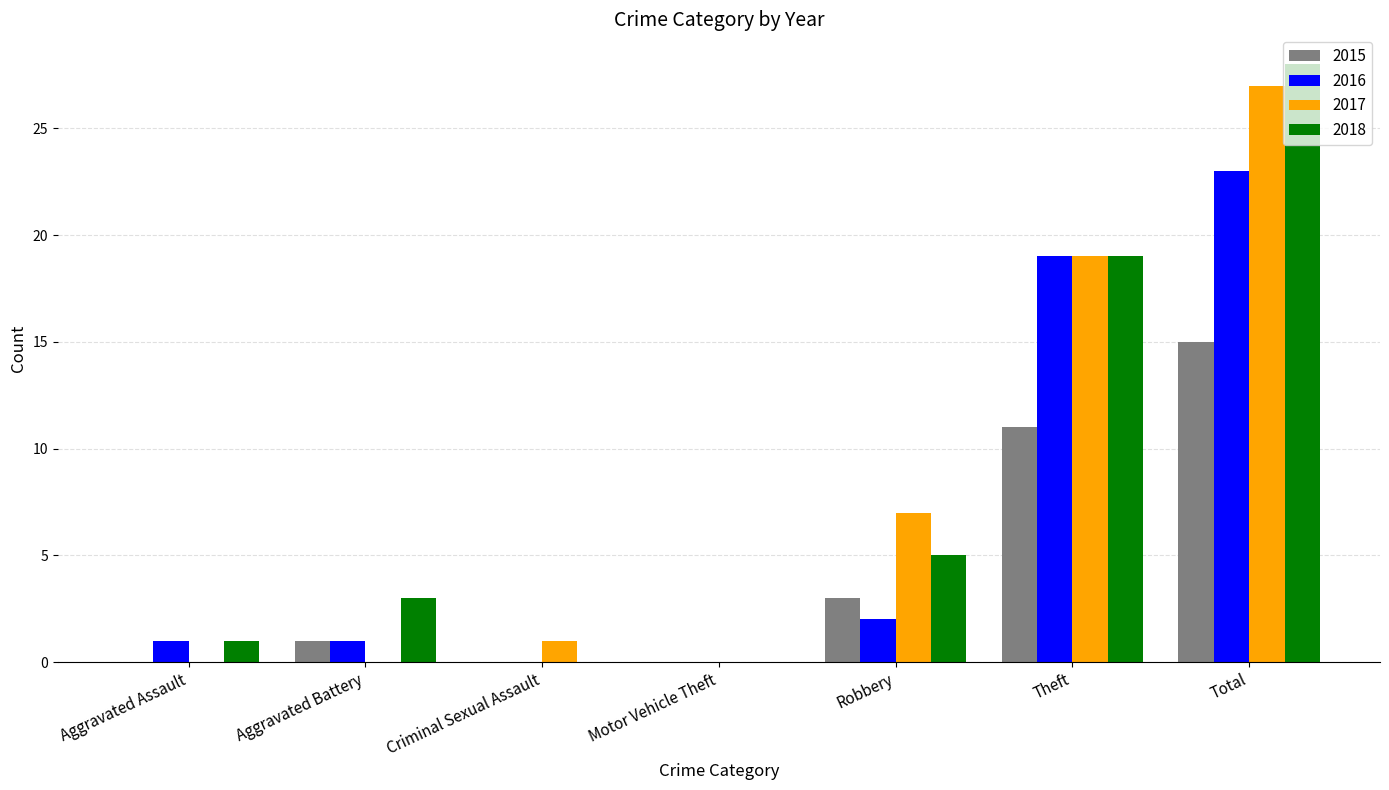

What is the sum of all 2016 values?

46